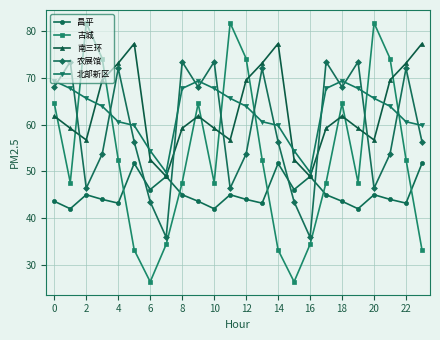

What is the average value of the 昌平 series?

45.4